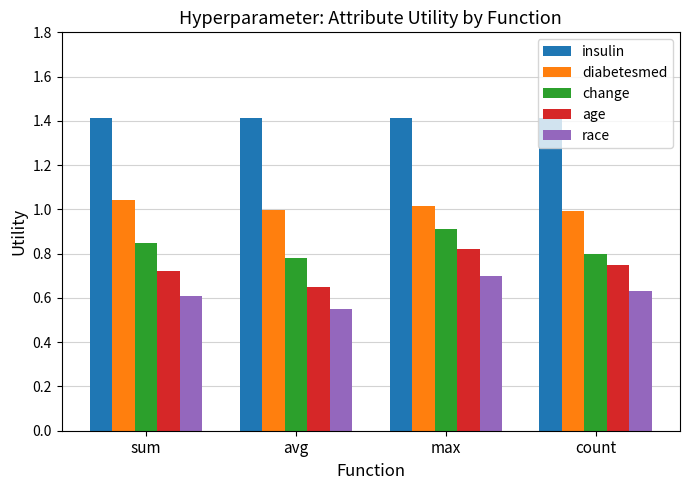

List the series in order of their peak value, lowest first.

race, age, change, diabetesmed, insulin